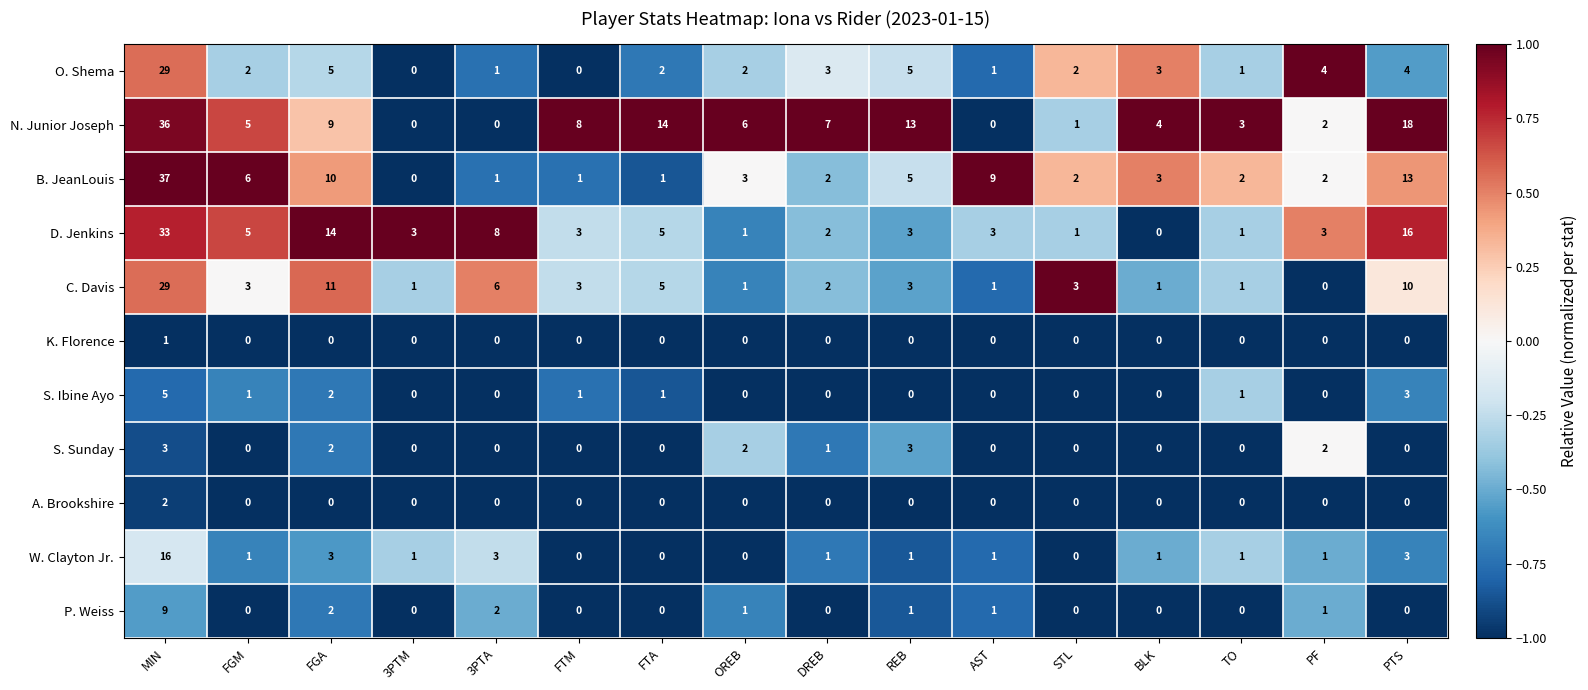

What value does the S. Sunday series have at MIN?

3